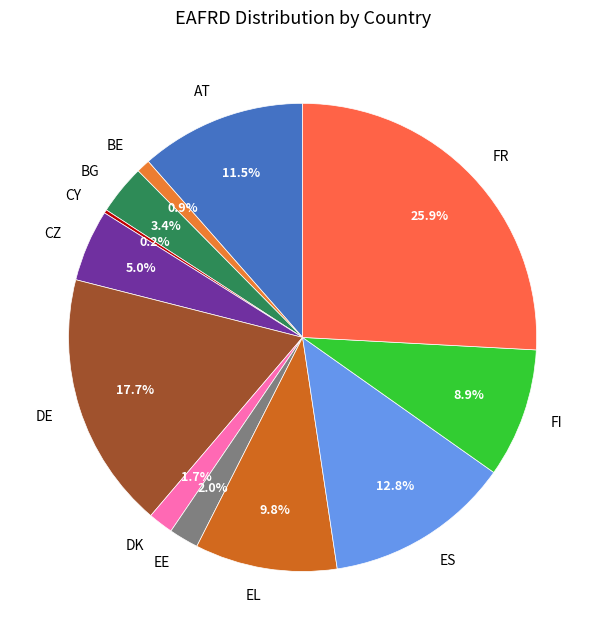

What percentage do DE and FI together represent?

26.7%